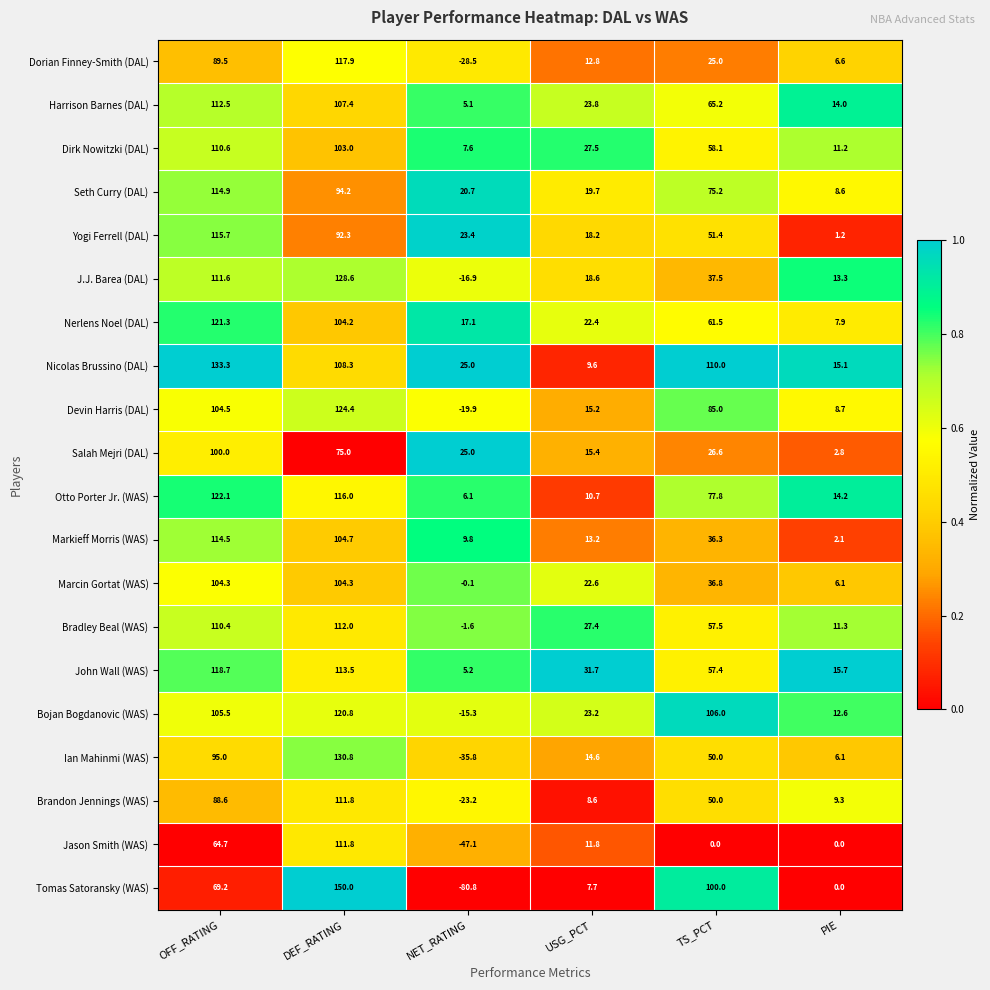

The value of Markieff Morris (WAS) at USG_PCT is 13.2. True or false?

True